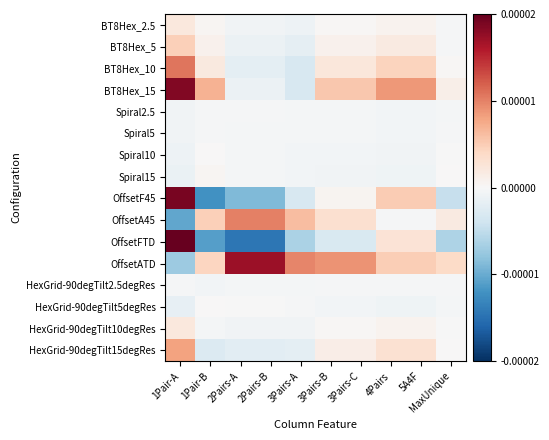

Between 3Pairs-B and MaxUnique, which series saw the biggest shift?

OffsetATD